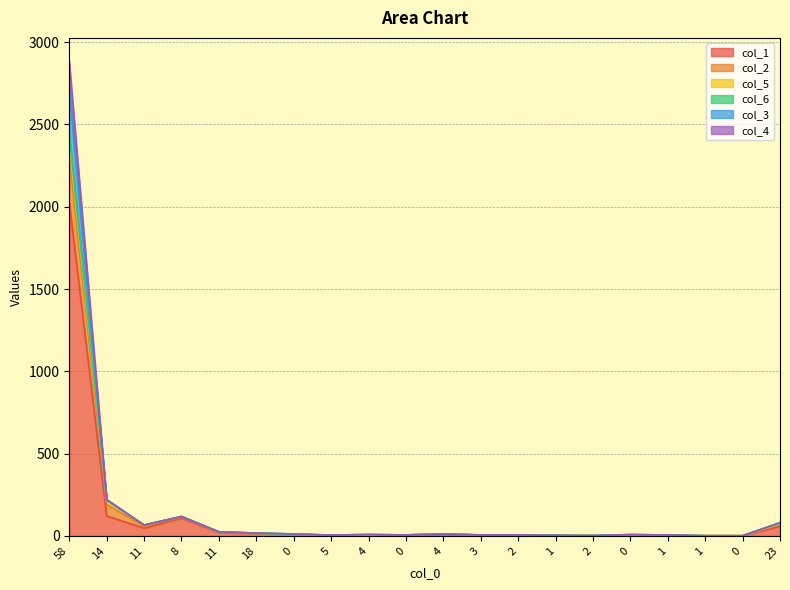

What is the average value of the col_4 series?

142